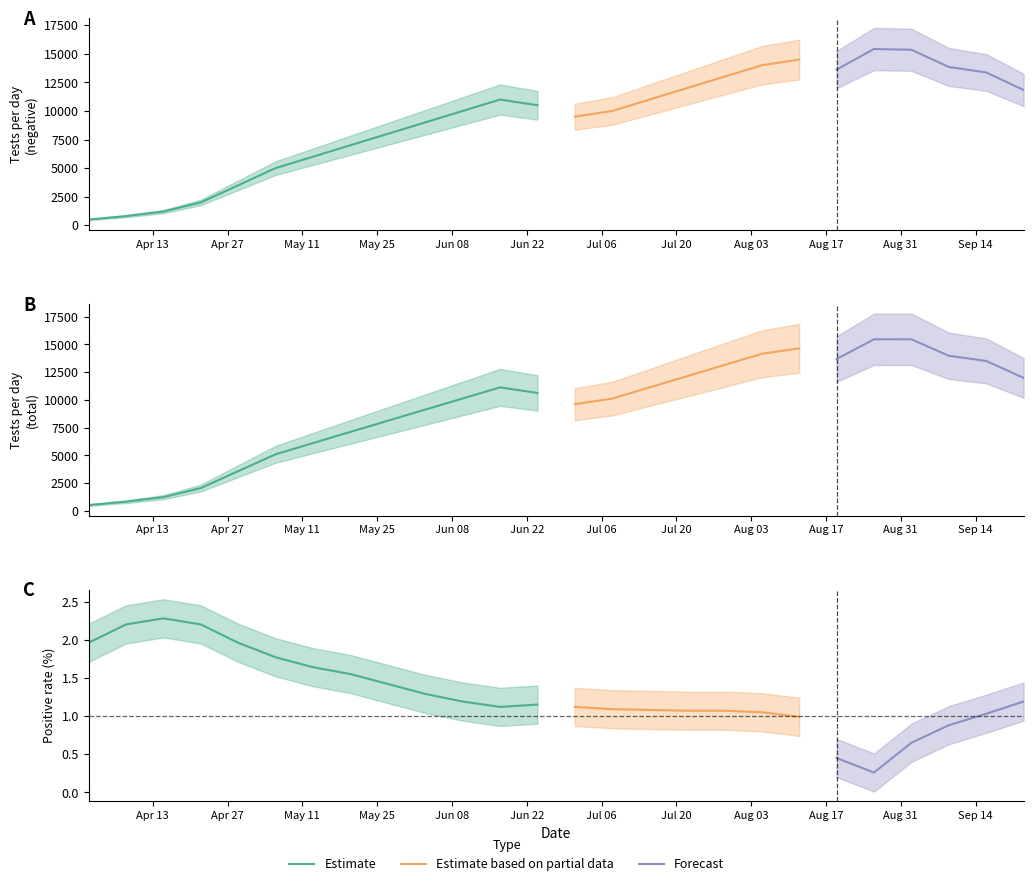

True or false: pr100_pos and n_pos intersect in this chart.

False